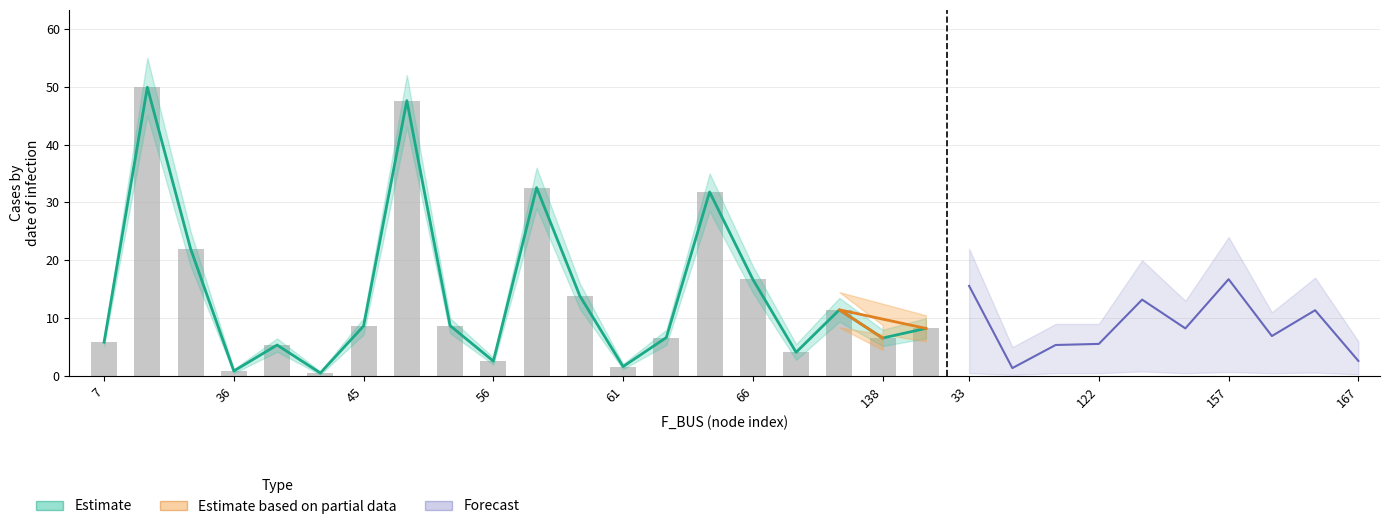

What is the value of the BR_R bar at the 18th from the left?

11.4